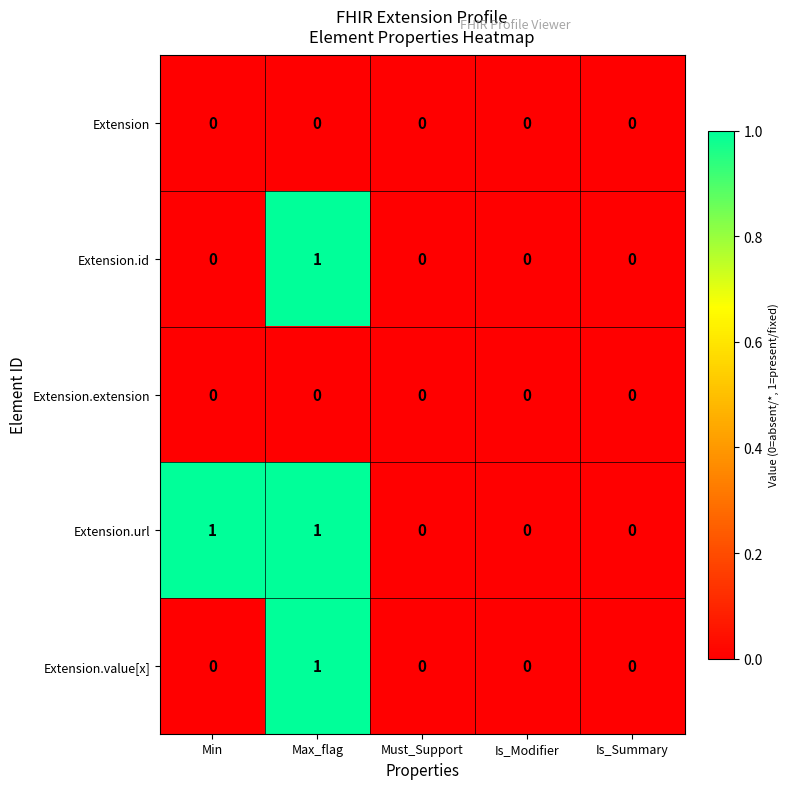

At which category is the sum across all series the highest?

Max_flag